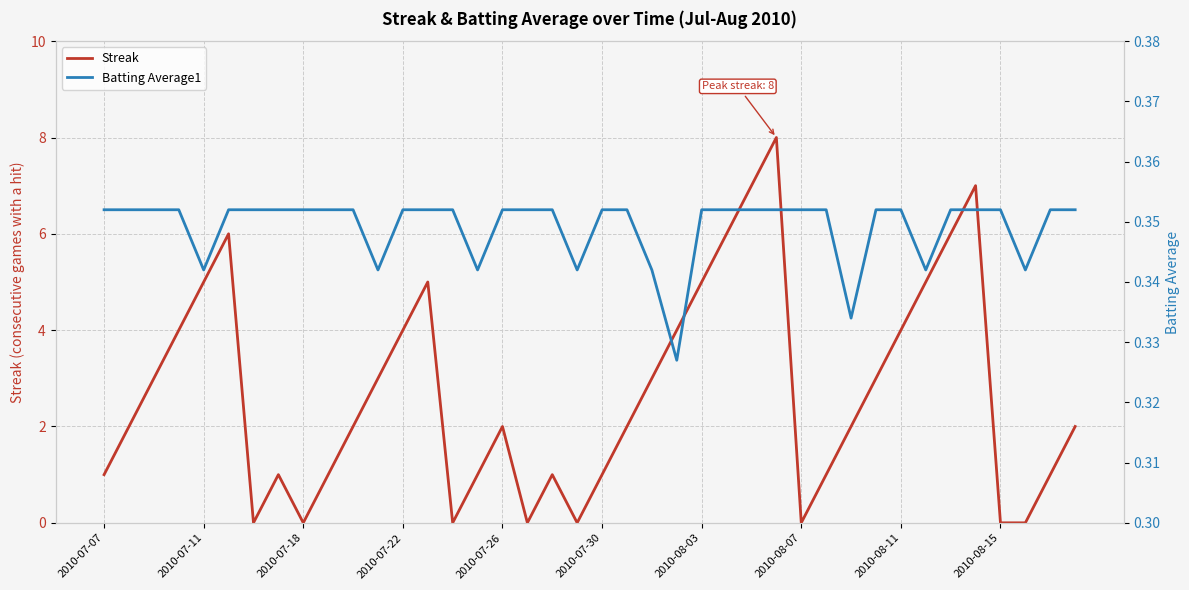

Which series has the largest range (max minus min)?

Streak